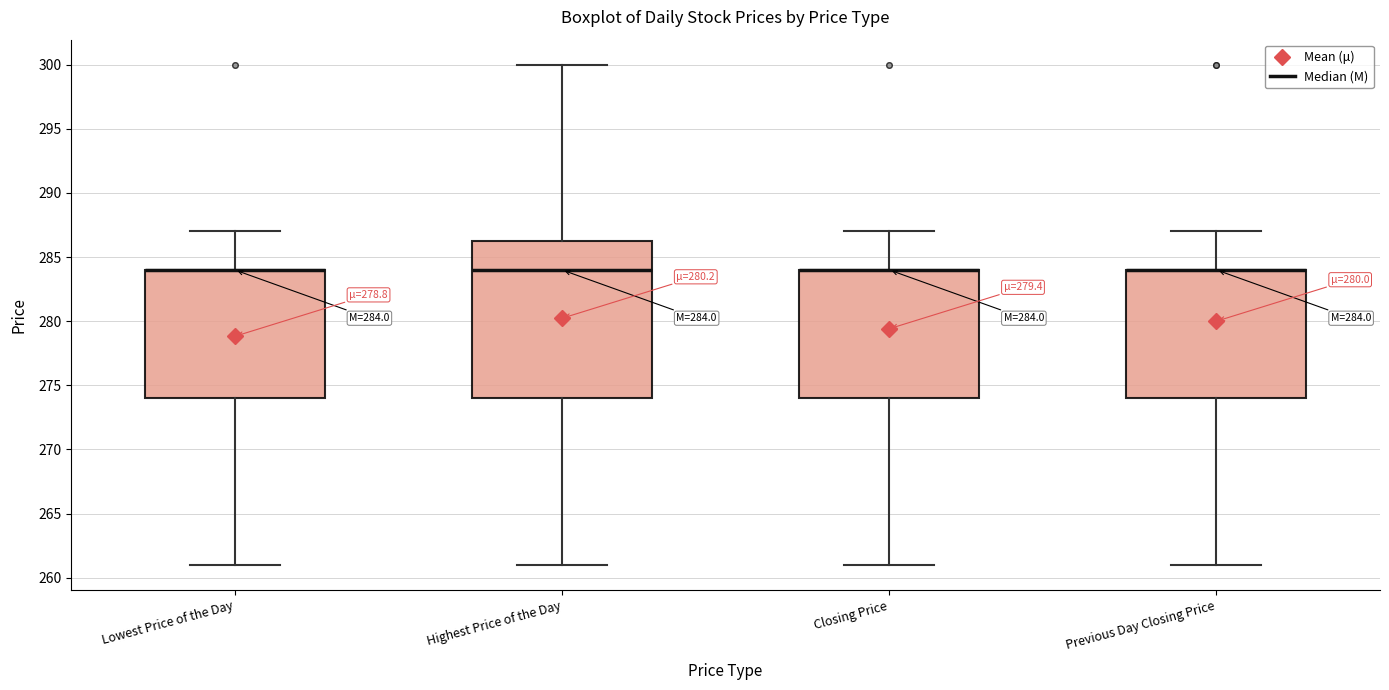

Which box is the tallest, from its lower edge to its upper edge?

Highest Price of the Day